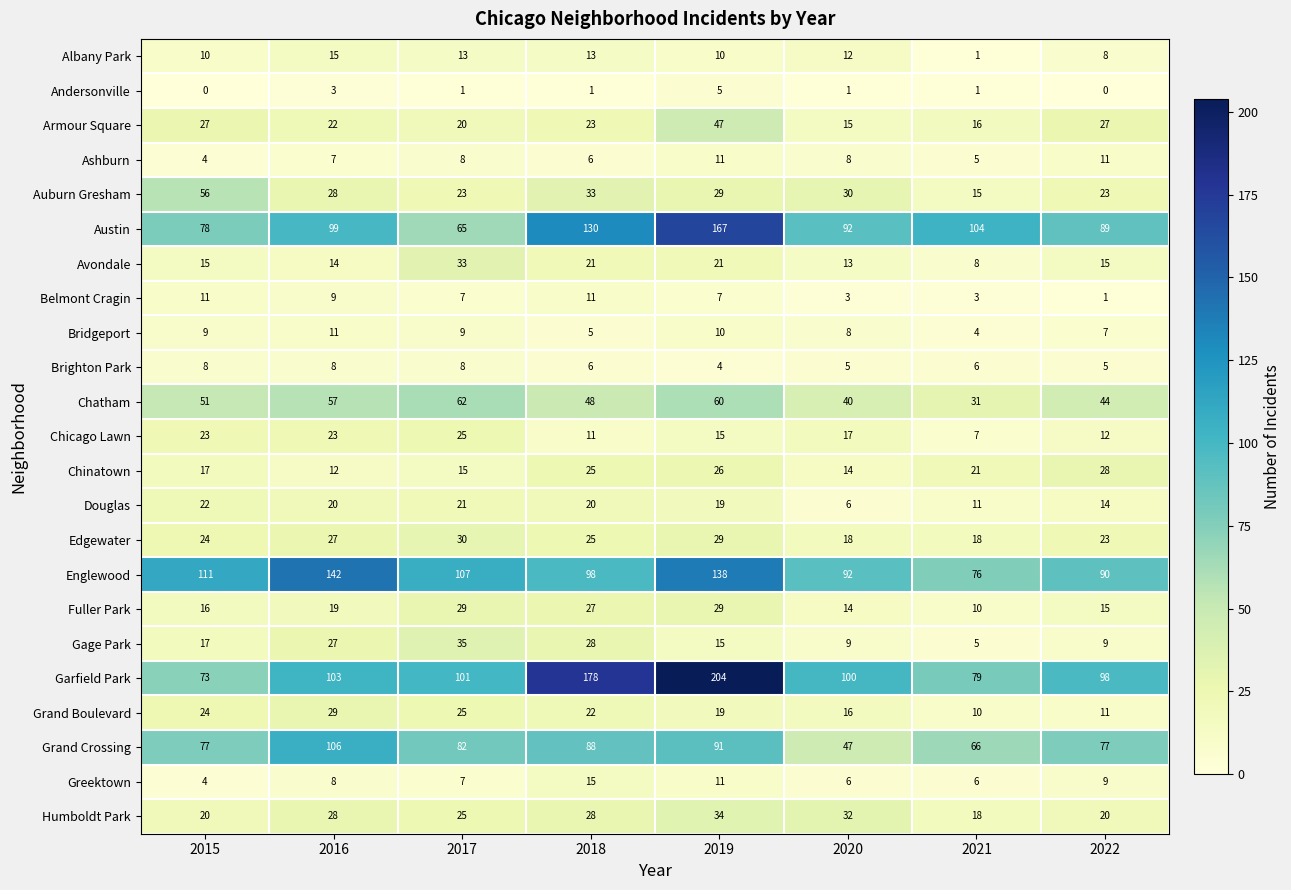

What is the spread (max minus min) of values at 2018?

177